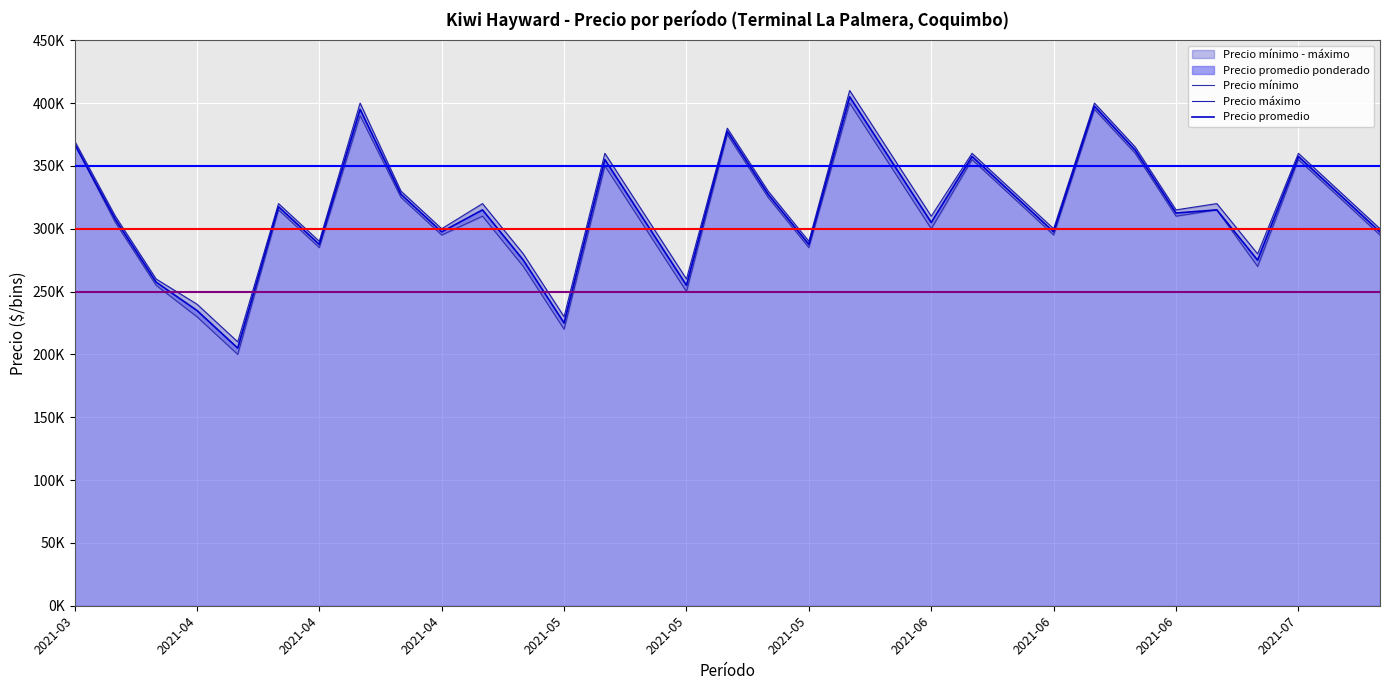

Which series has the largest range (max minus min)?

Precio mínimo